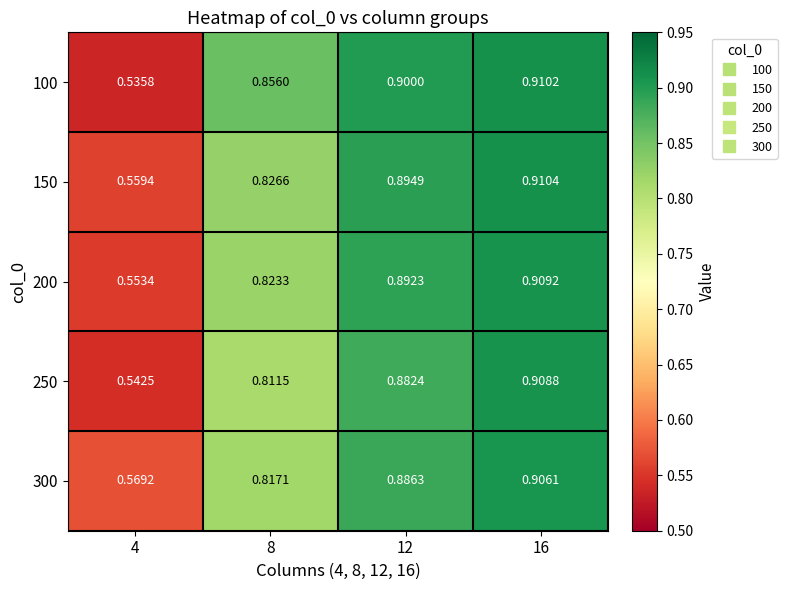

Is the value of 100 at 12 greater than the value of 150 at 4?

Yes